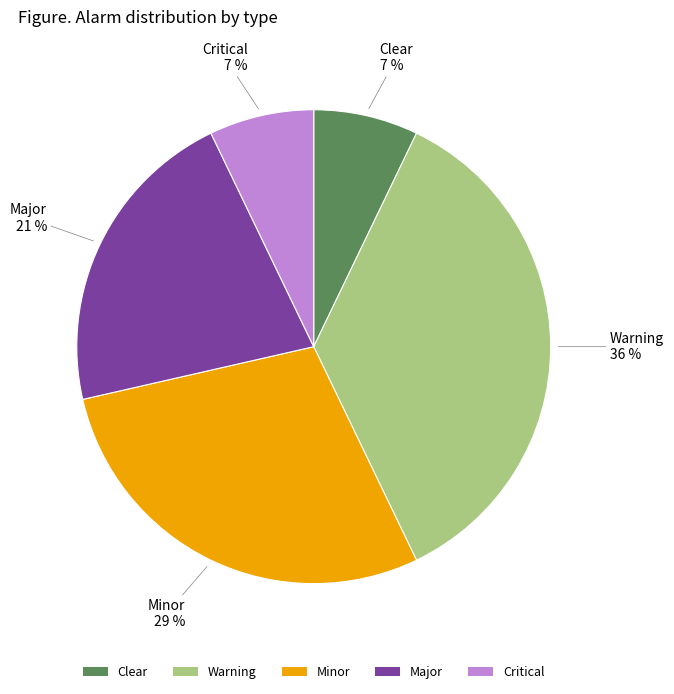

What percentage is the Warning slice, to the nearest percent?

36%